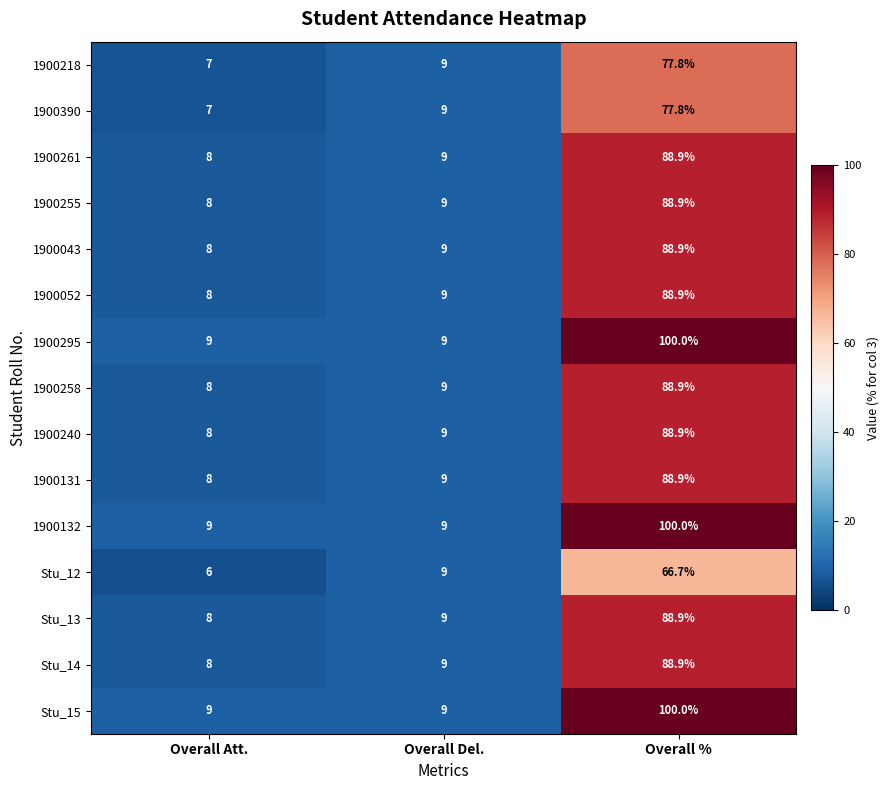

Which category has the highest value in the 1900043 series?

Overall %